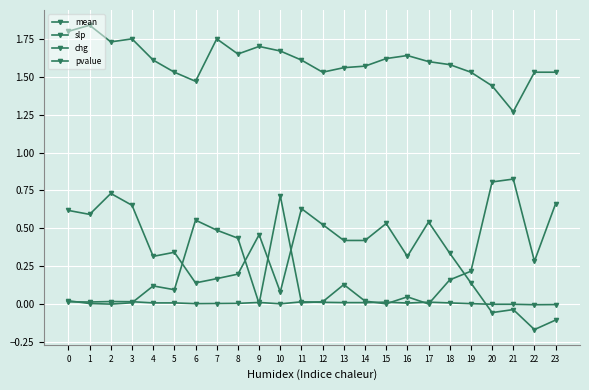

Is this an area chart (filled region under the line)?

No